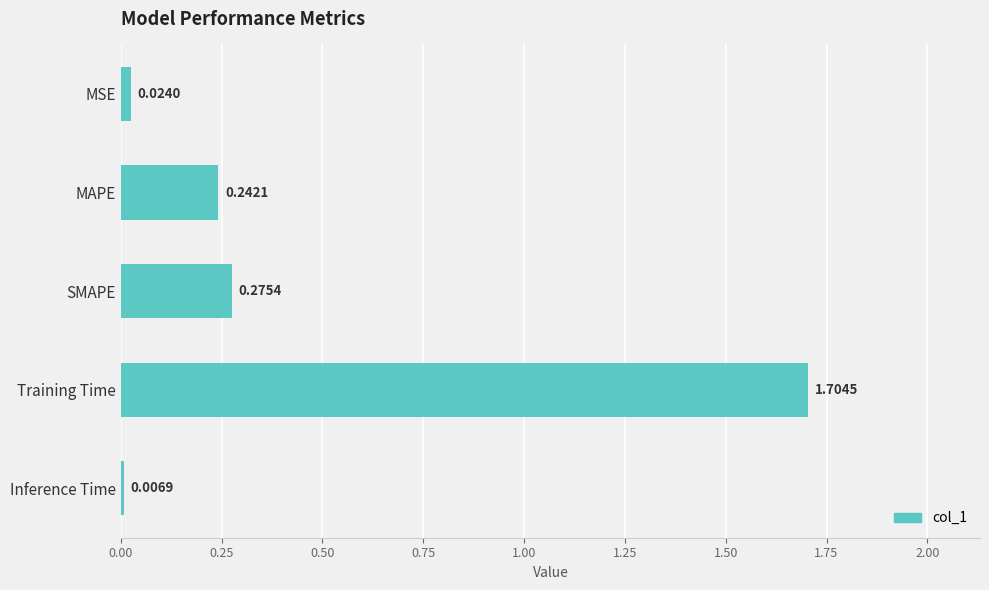

List the labels in order of value, largest first.

Training Time, SMAPE, MAPE, MSE, Inference Time